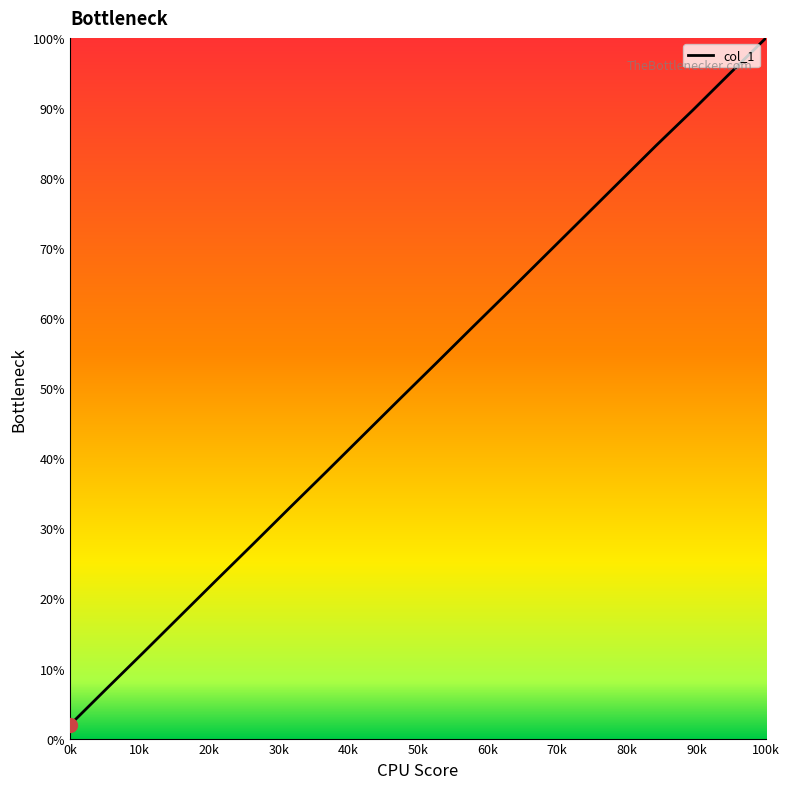

What is the greatest value displayed?

100.0